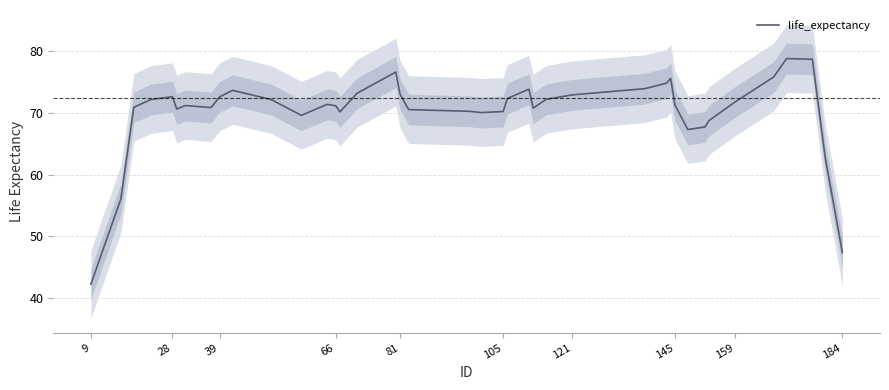

Is it true that life_expectancy equals 32.7 at 105?

False